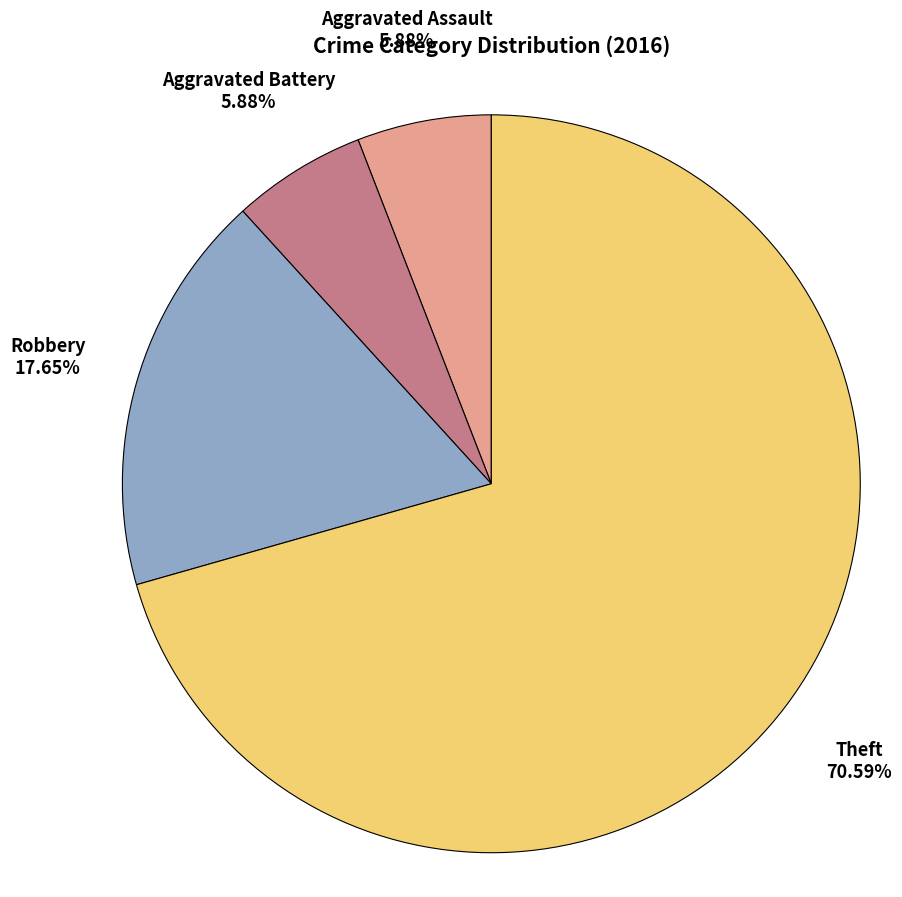

To the nearest percent, what is the difference between the largest and smallest slice percentages?

65%